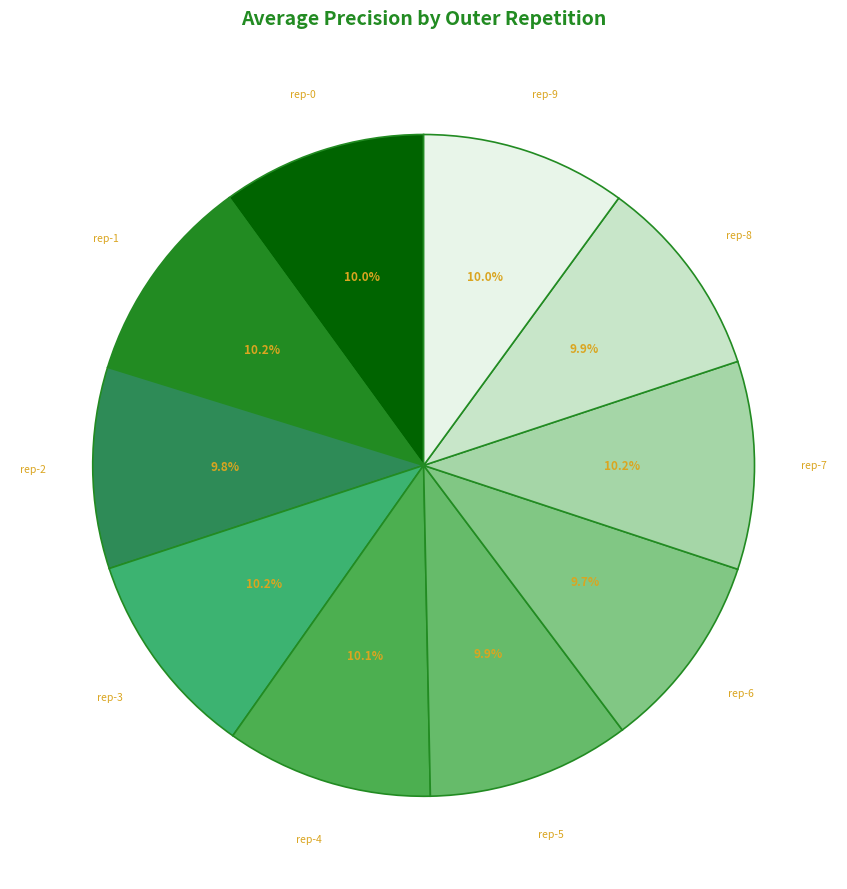

Rank the categories by value from lowest to highest.

outer-repetition6, outer-repetition2, outer-repetition8, outer-repetition5, outer-repetition0, outer-repetition9, outer-repetition4, outer-repetition7, outer-repetition3, outer-repetition1